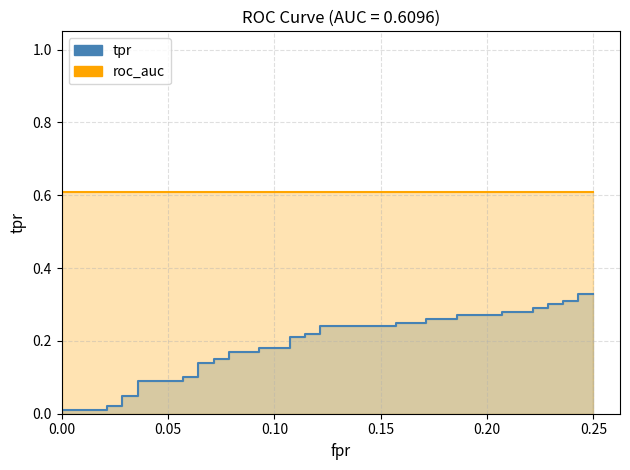

True or false: roc_auc and tpr cross at least once.

False